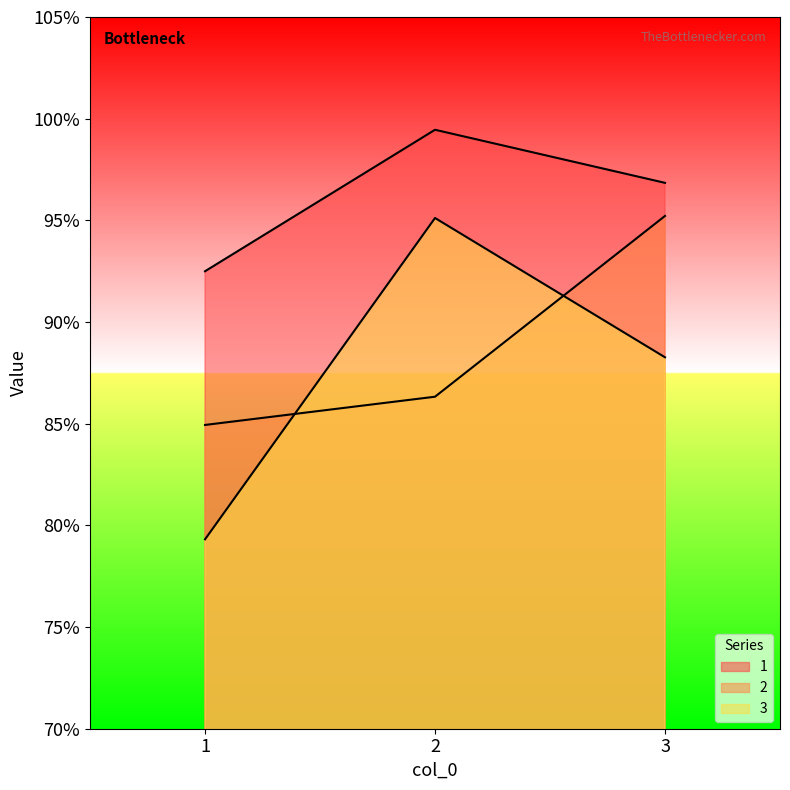

What is the greatest value displayed?

99.5